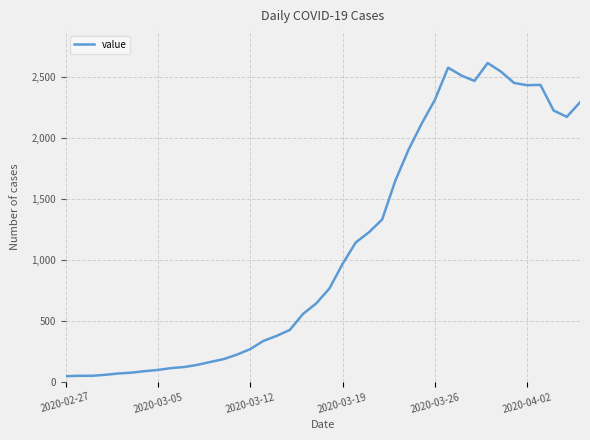

What is the greatest value displayed?

2614